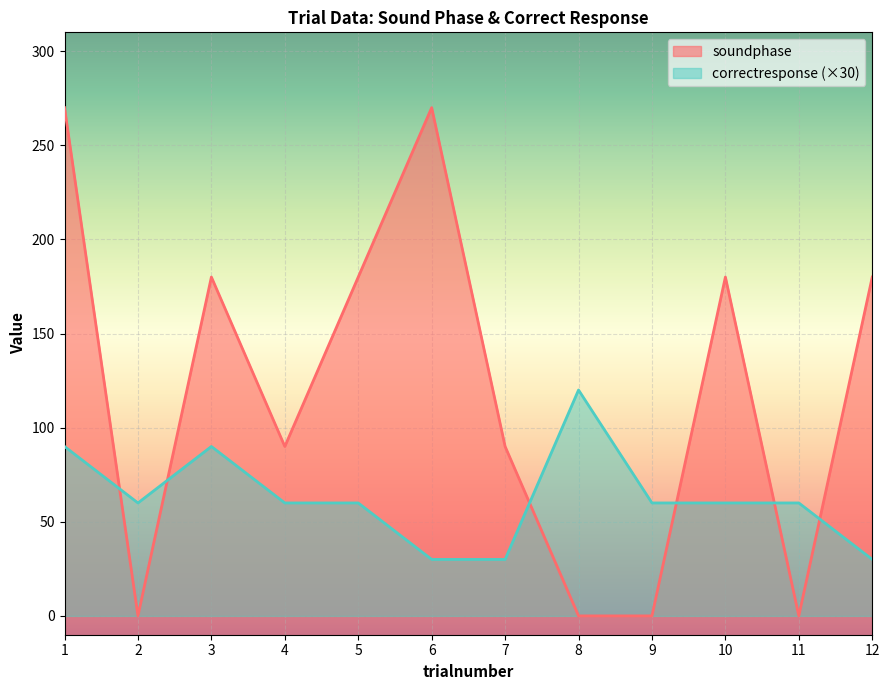

At 7, list the series in order from largest to smallest.

soundphase, correctresponse (×30)